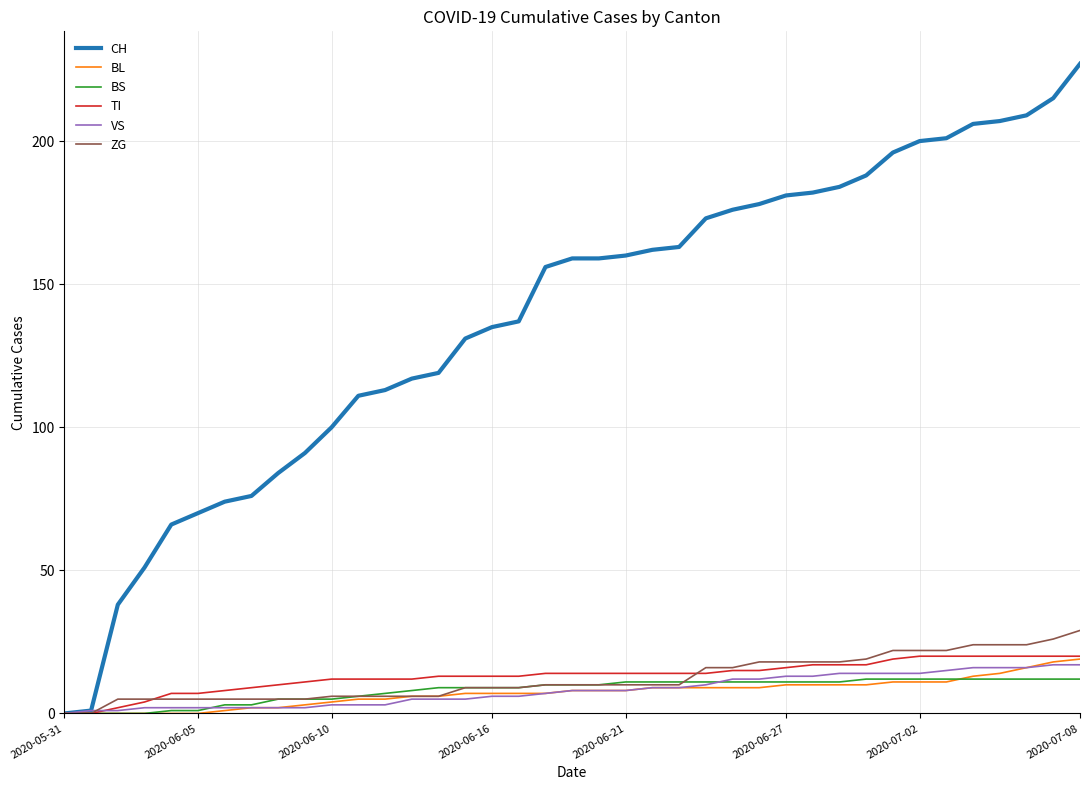

Which series has the largest range (max minus min)?

CH